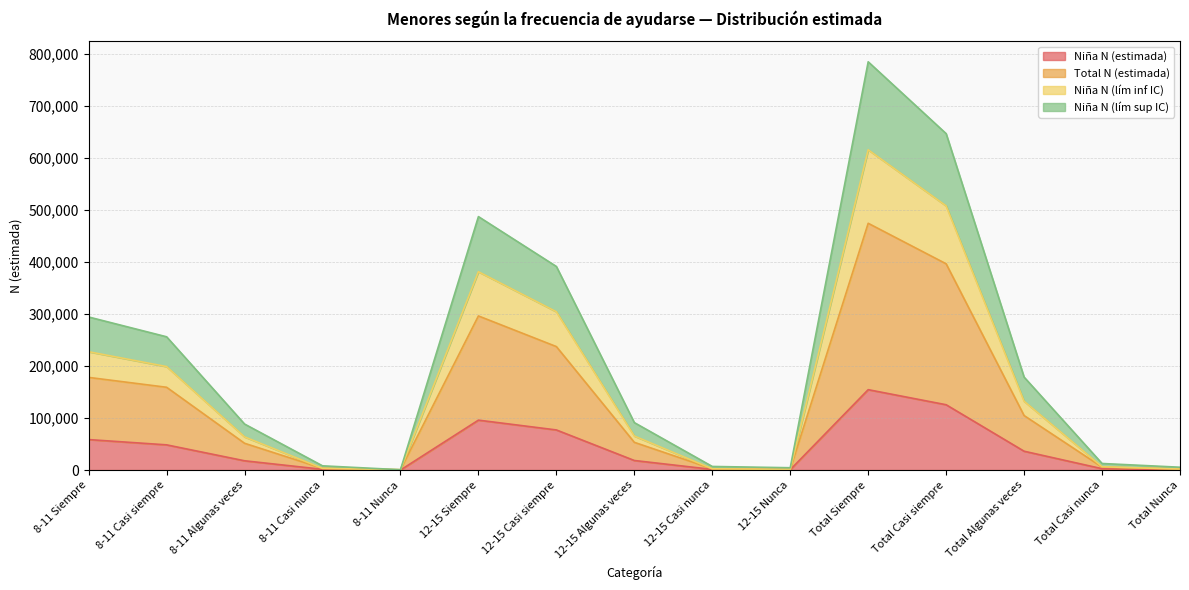

What position from the right is Total Nunca?

1